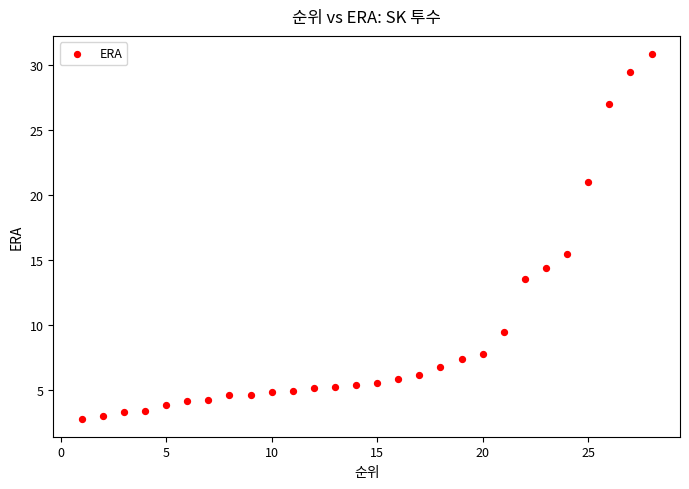

What Y value in the scatter plot is closest to 16?

15.4